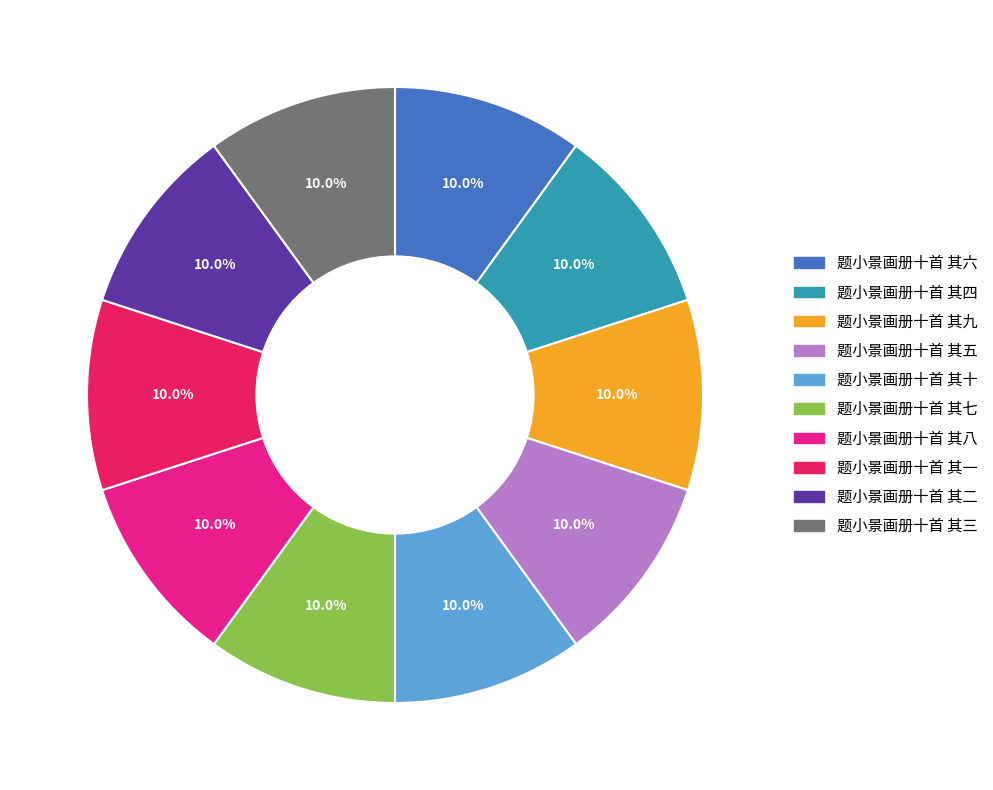

Do 题小景画册十首 其五 and 题小景画册十首 其九 together represent more than half of the pie?

No